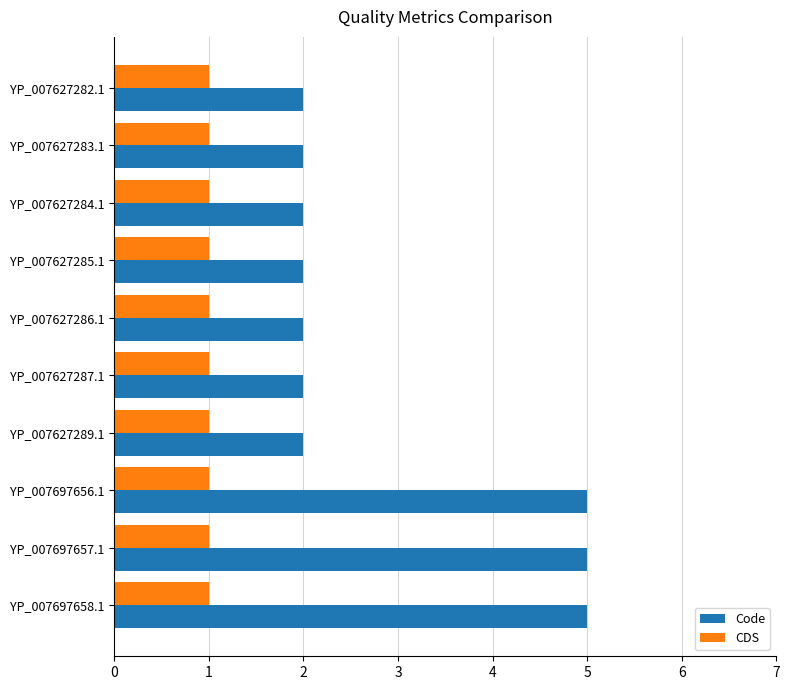

At YP_007697657.1, list the series in order from smallest to largest.

CDS, Code